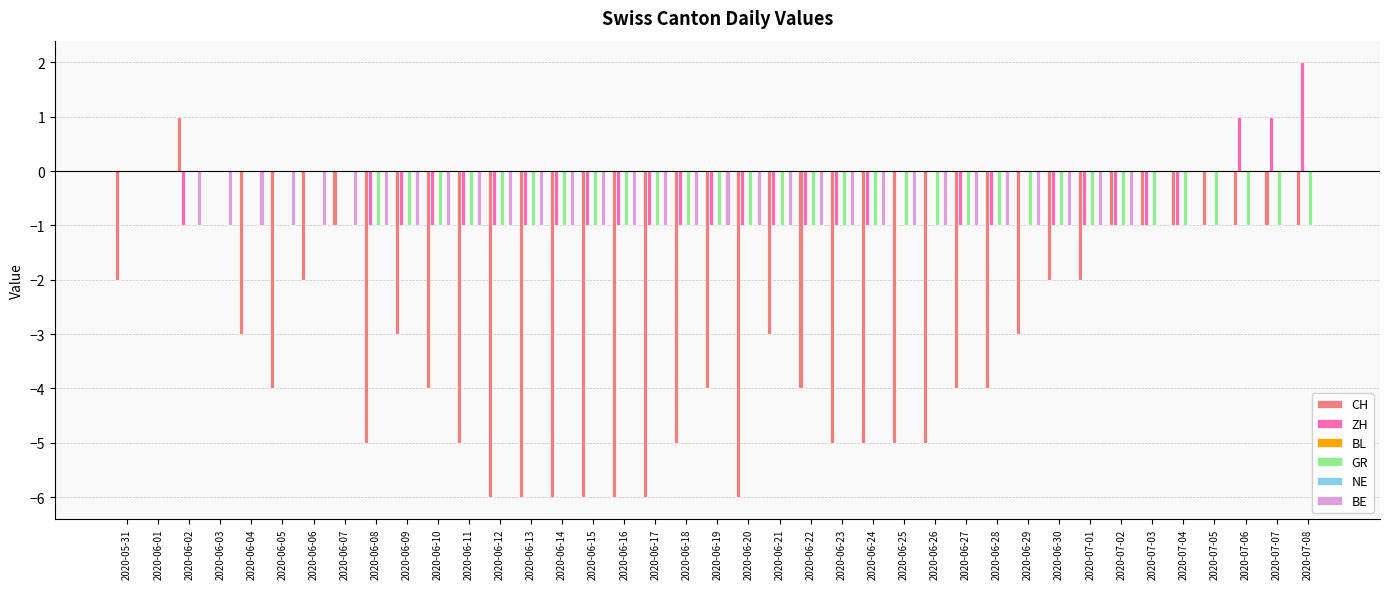

What is the lowest value of the ZH series?

-1